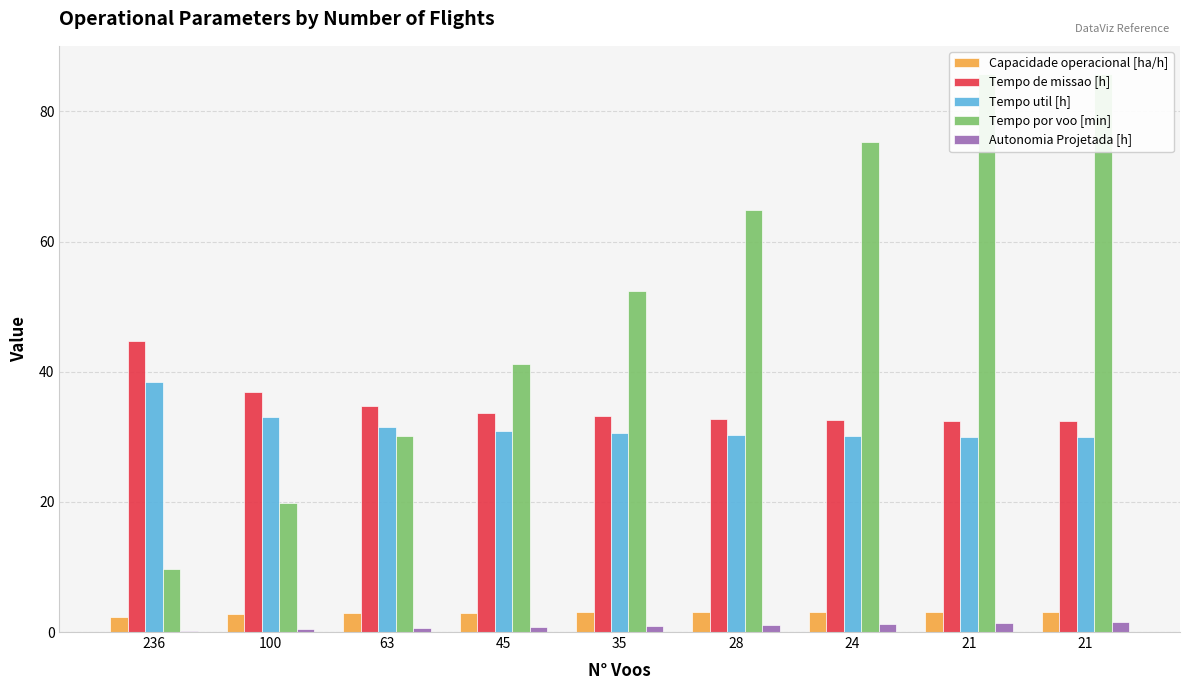

How many bars are there in each group?

5